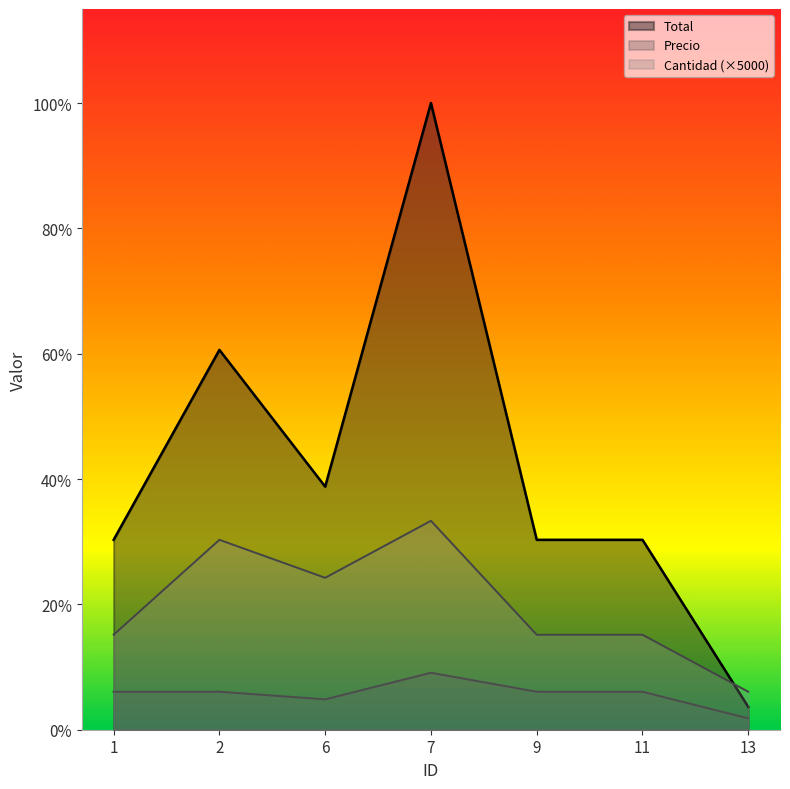

Reading left to right, what are all the values shown in this chart?

Cantidad: 1=25000	2=50000	6=40000	7=55000	9=25000	11=25000	13=10000
Precio: 1=10000	2=10000	6=8000	7=15000	9=10000	11=10000	13=3000
Total: 1=50000	2=100000	6=64000	7=165000	9=50000	11=50000	13=6000